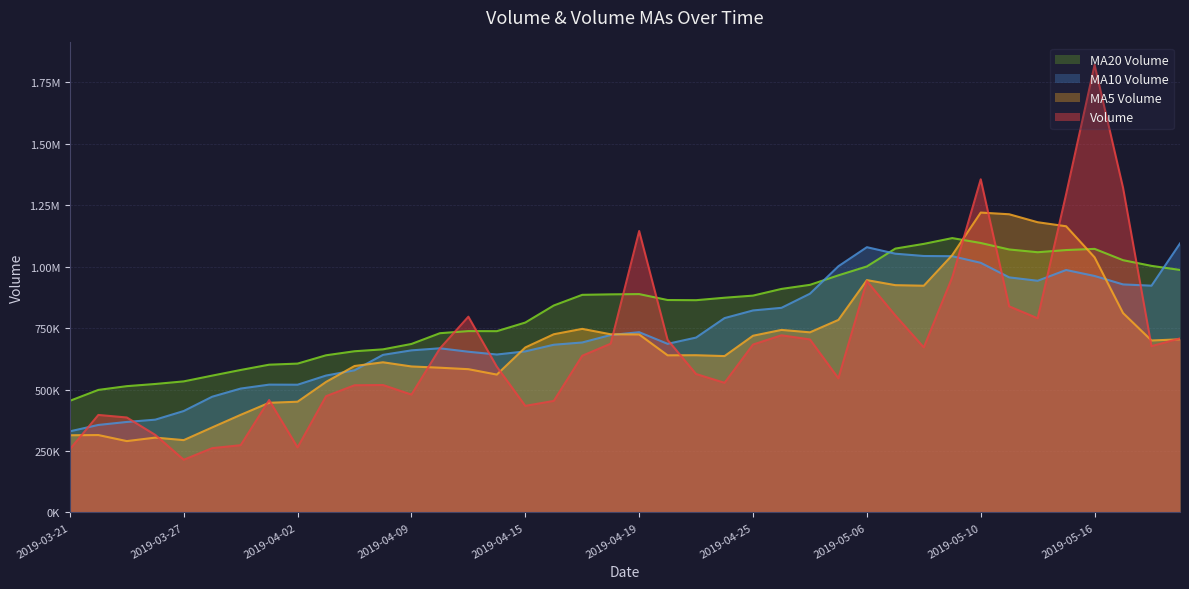

How many series are shown in this chart?

4